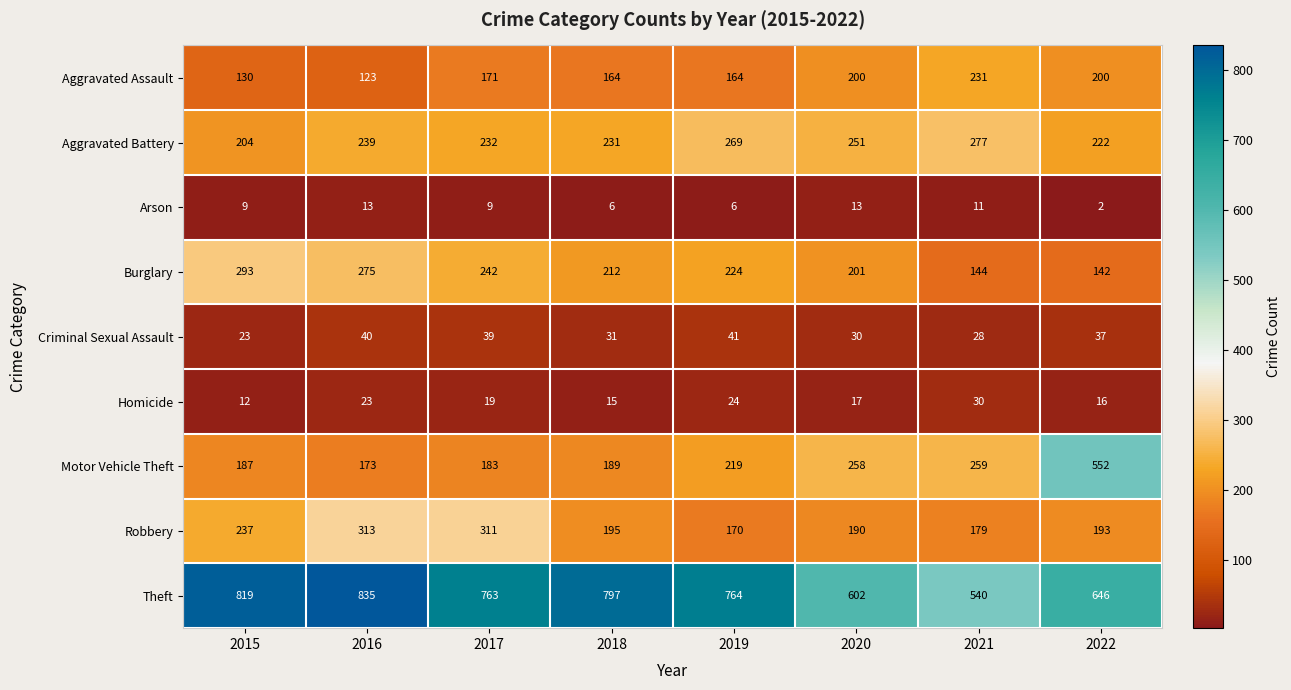

Count the number of categories in the chart.

8